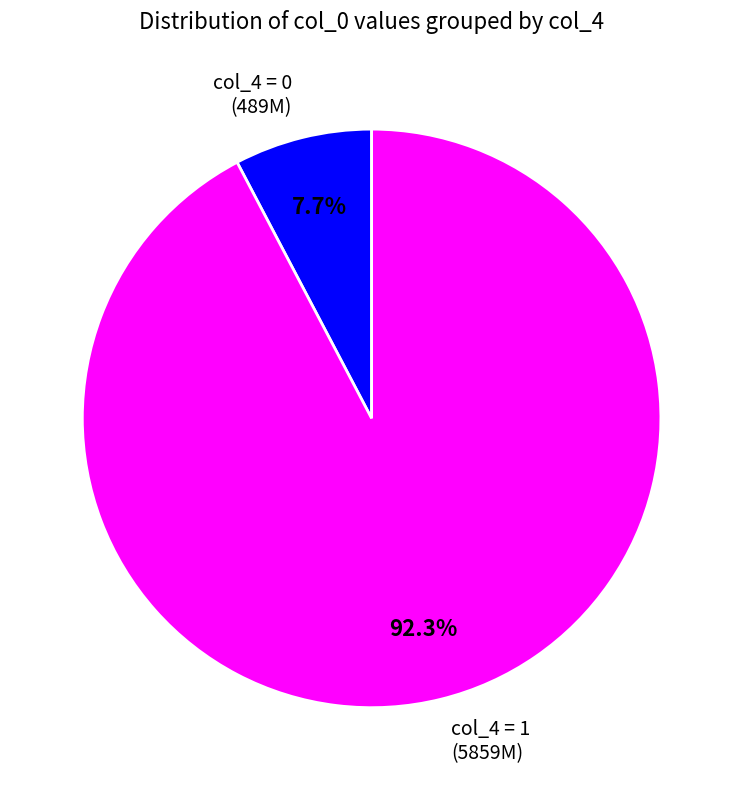

Between col_4 = 0 and col_4 = 1, which is larger?

col_4 = 1